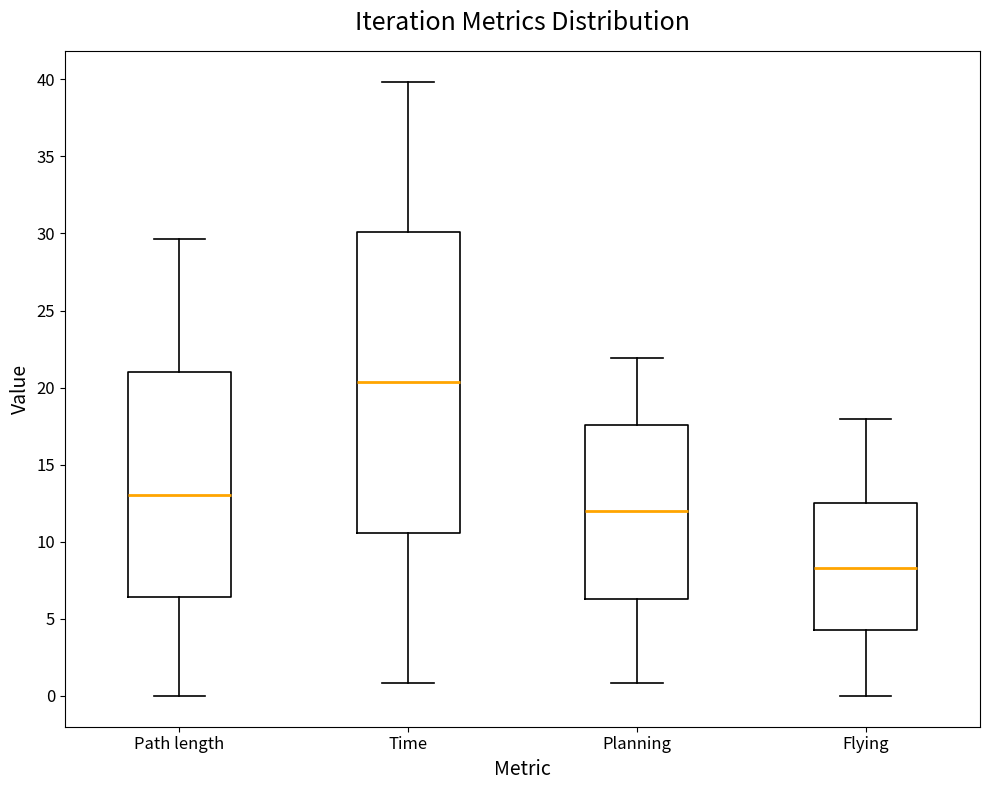

Which box has the lowest median line?

Flying